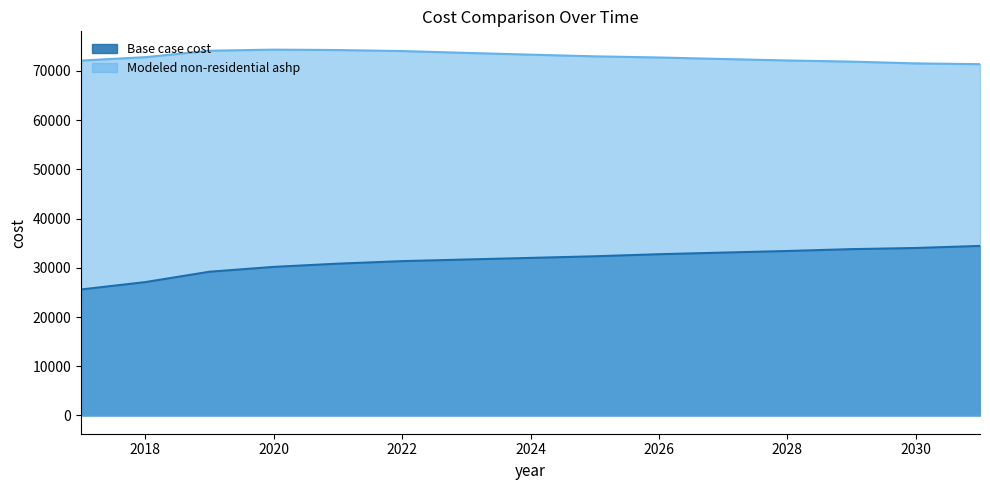

Rank the series at 2029 from highest to lowest value.

Modeled non-residential ashp, Base case cost